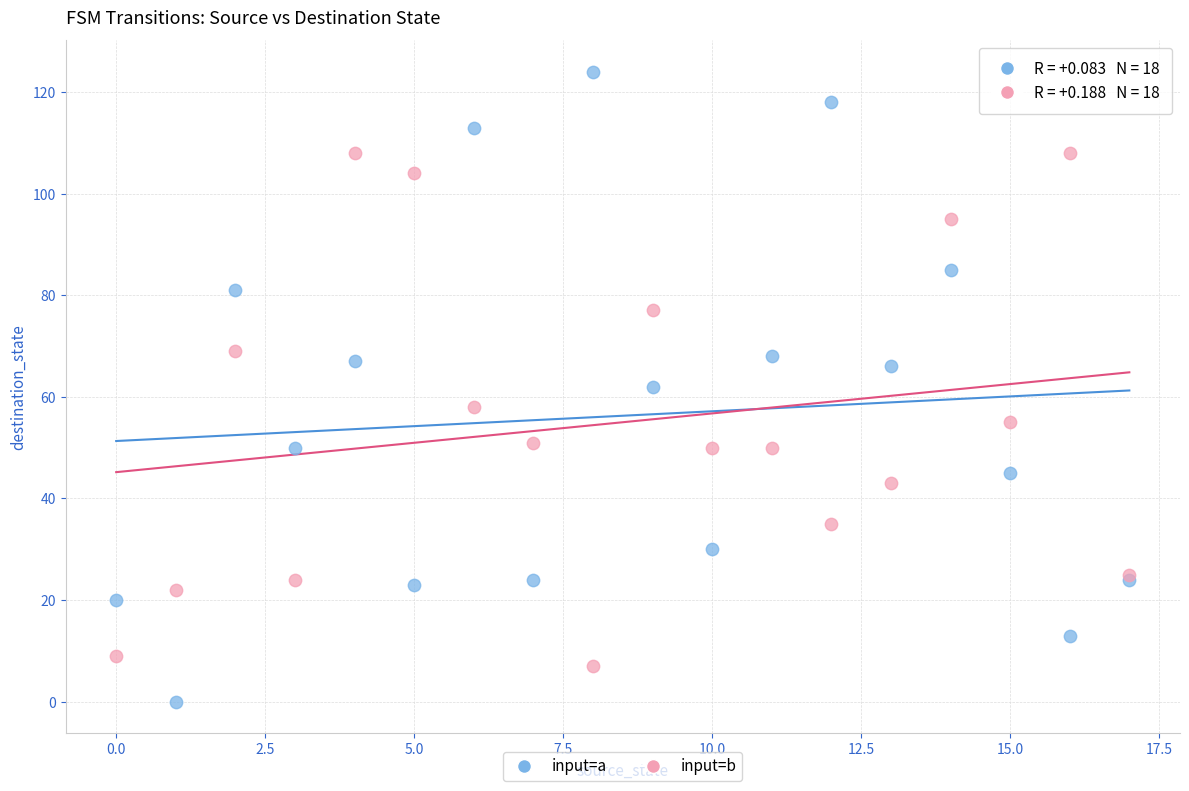

Which series reaches the maximum Y coordinate?

input=a